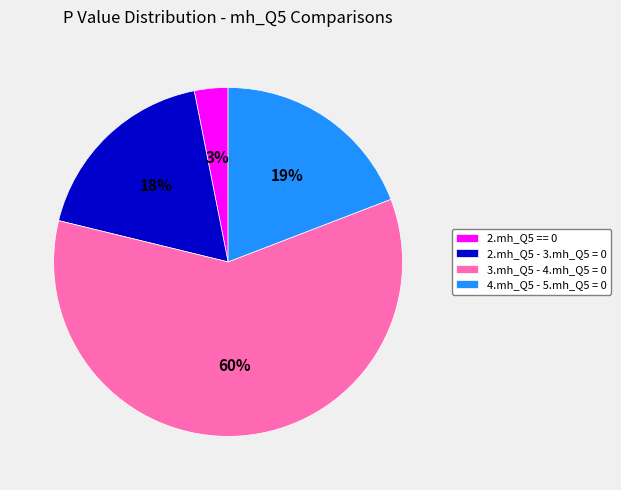

To the nearest percent, what percentage of the pie is 3.mh_Q5 - 4.mh_Q5 = 0?

60%